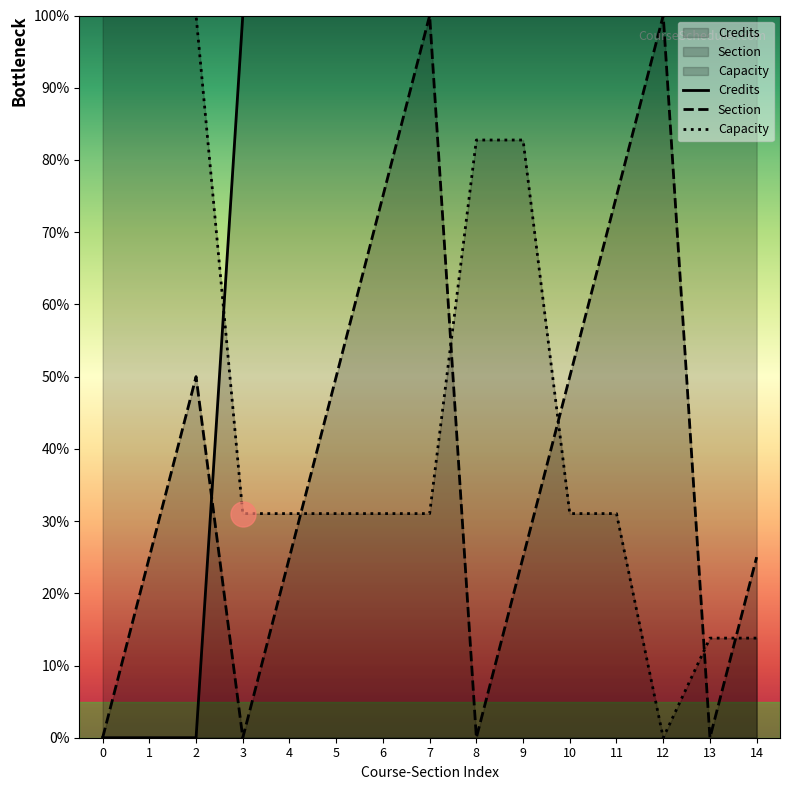

How many values in the Section series exceed 25?

7